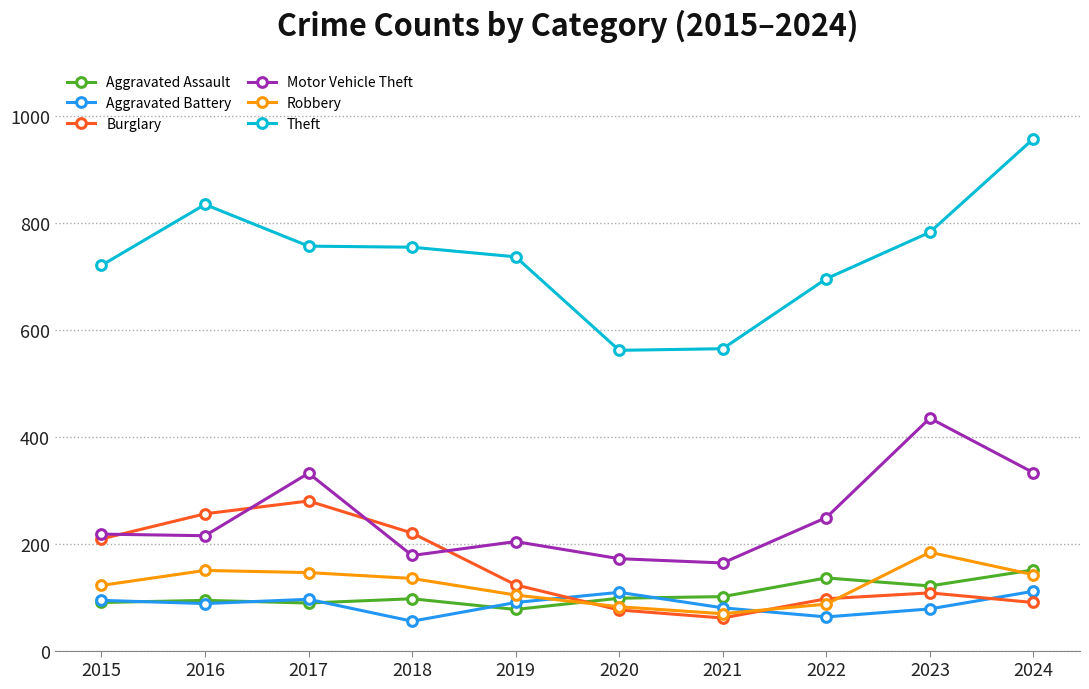

Which series has the largest range (max minus min)?

Theft